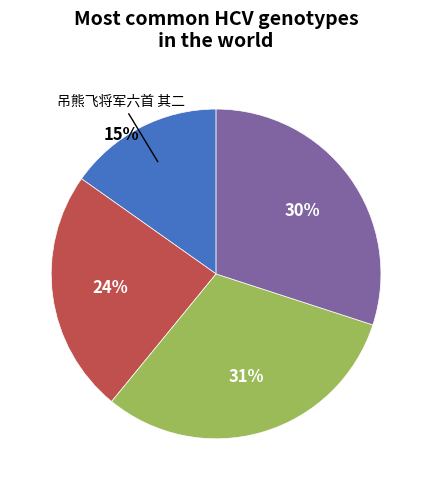

Does any single category account for the majority?

No